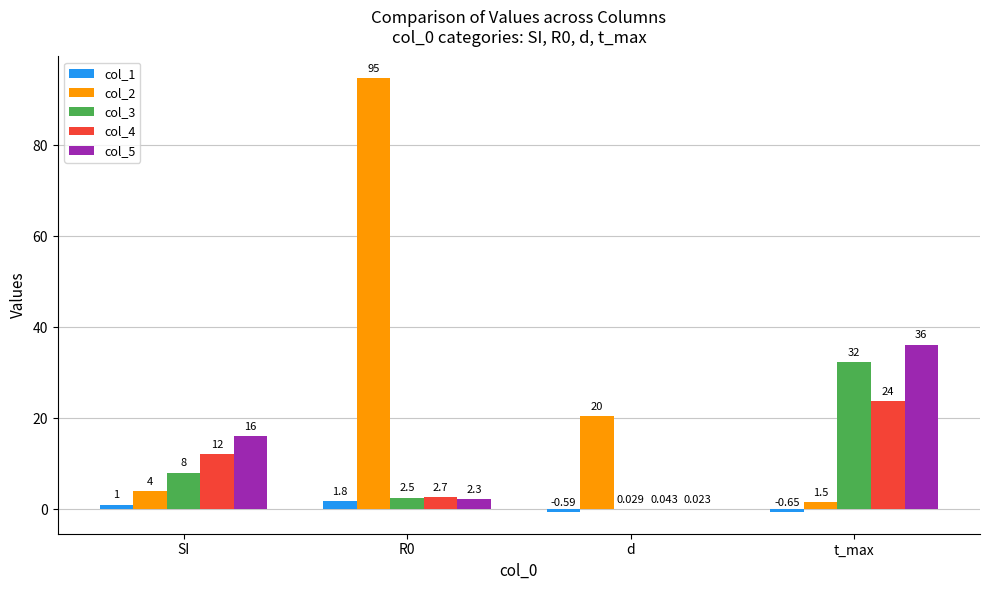

At which label is col_4 closest to 11?

SI